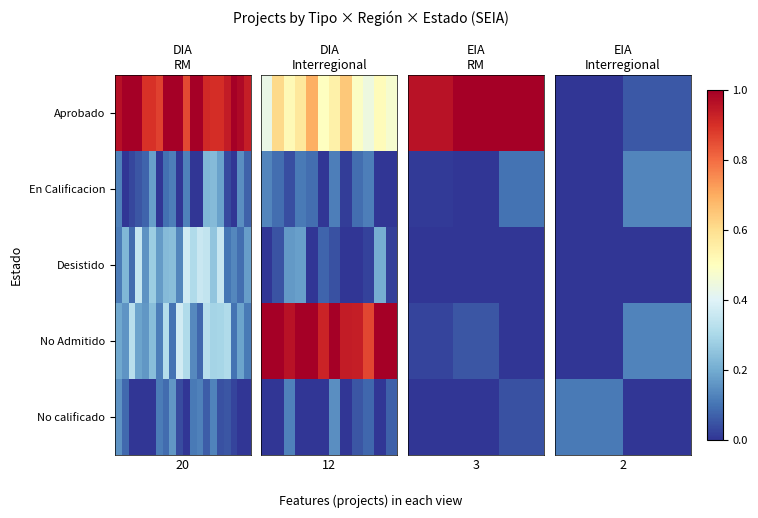

What is the spread (max minus min) of values at 1?

0.1